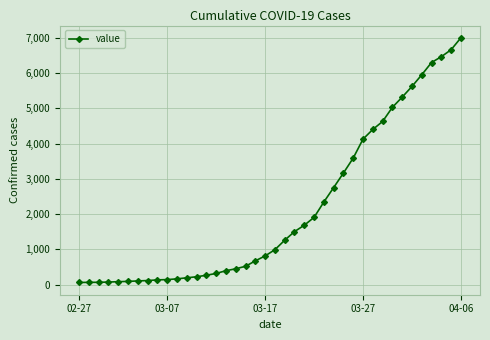

What is the average value?

2142